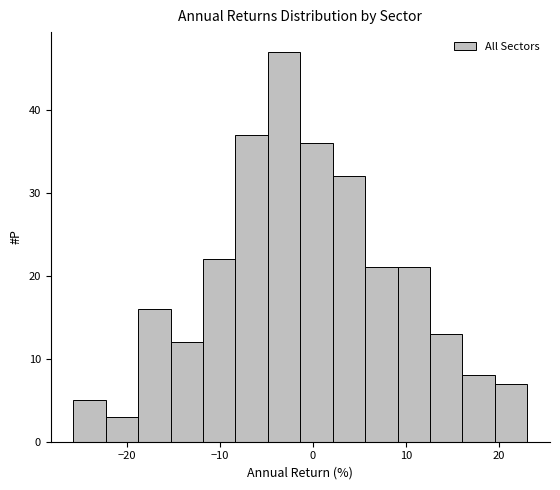

Read against the x-axis, roughly where is the centre of the tallest bar?

-3